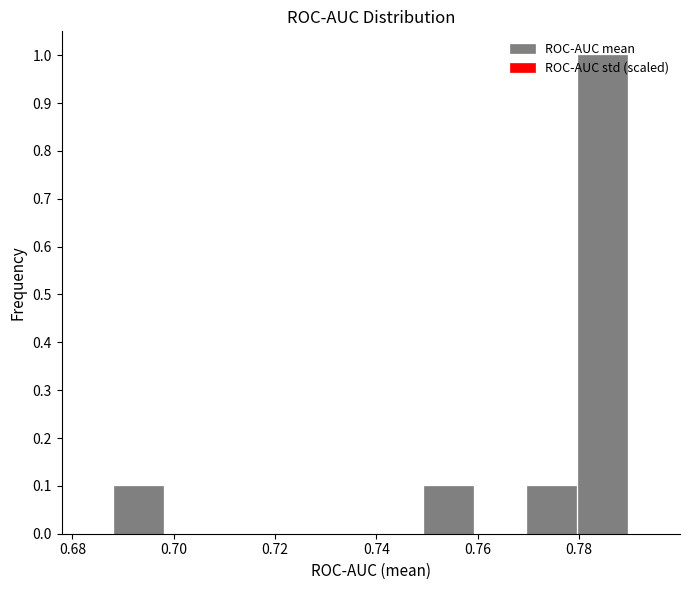

Reading left to right, list every bar in this chart as the range it spans on the x-axis followed by its height. Neither the bar edges nor the heights are printed on the chart, so give them approximately, as read against the axes.

0.688 to 0.698: 0.1
0.698 to 0.708: 0
0.708 to 0.718: 0
0.718 to 0.728: 0
0.728 to 0.738: 0
0.738 to 0.750: 0
0.750 to 0.760: 0.1
0.760 to 0.770: 0
0.770 to 0.780: 0.1
0.780 to 0.790: 1.0